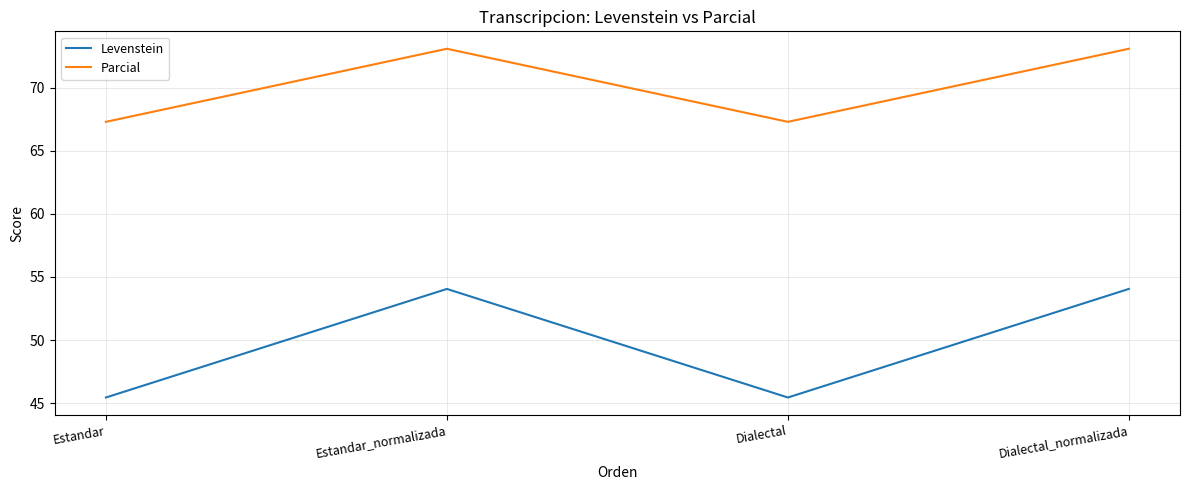

True or false: Parcial and Levenstein intersect in this chart.

False